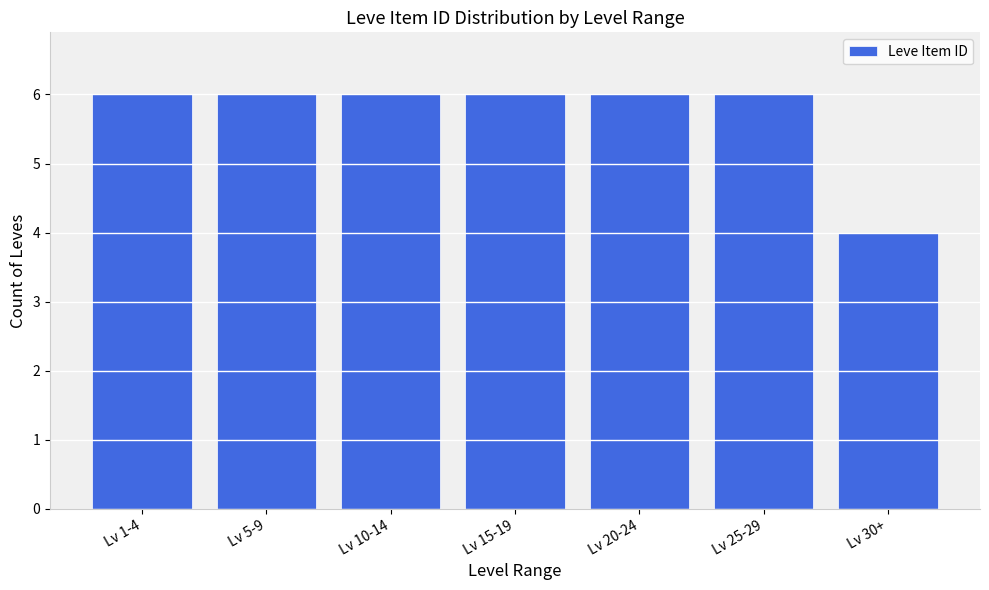

Reading right to left, transcribe all the data shown in this chart.

4	6	6	6	6	6	6